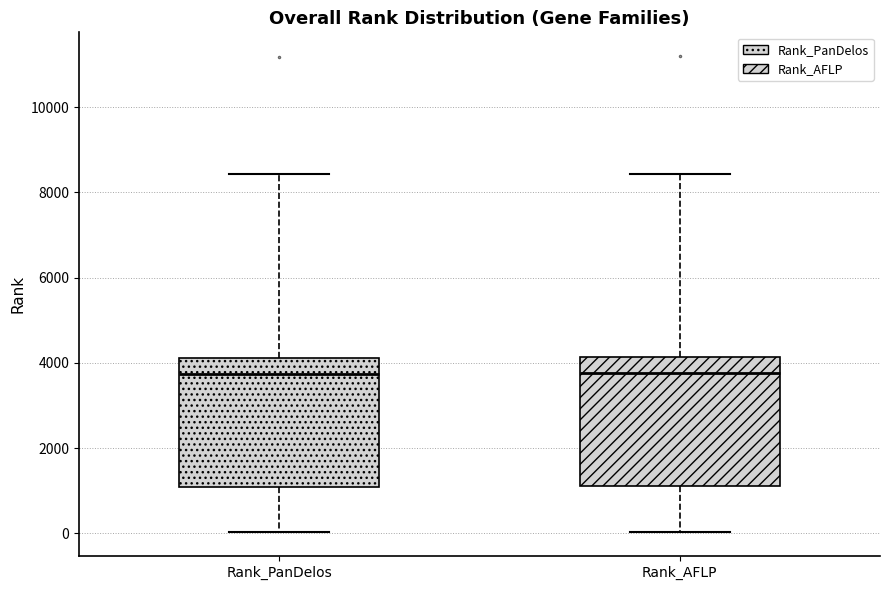

Where is the lower edge of the box for Rank_PanDelos on the y-axis? The values are not printed on the chart, so give them approximately, as read against the axis.

1000